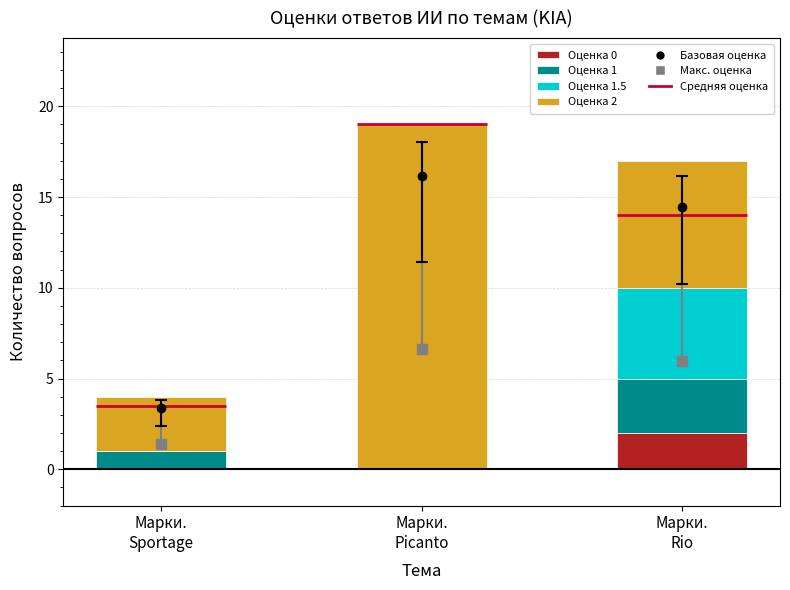

What is the highest value of the Оценка 0 series?

2